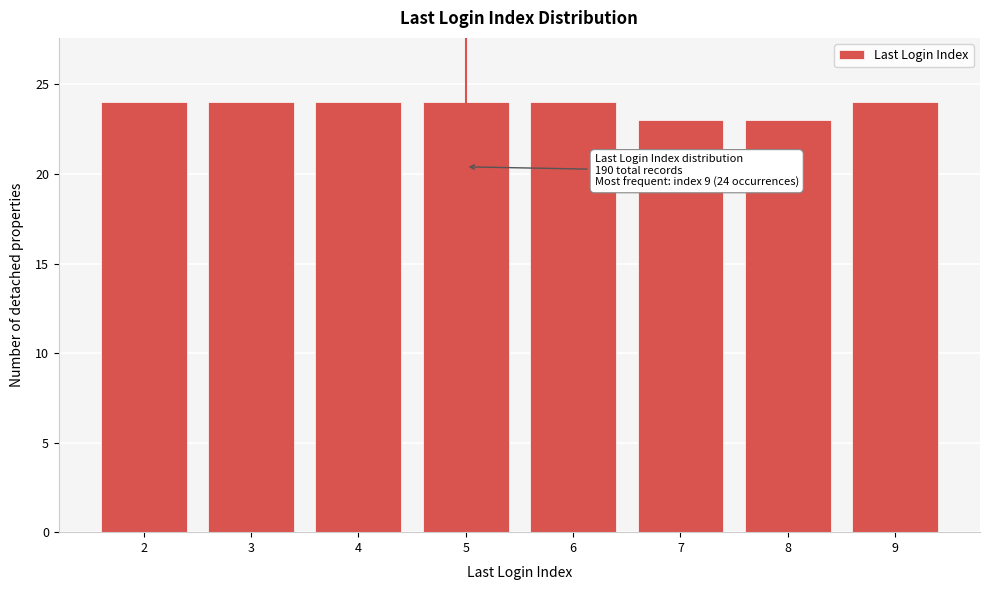

Reading right to left, extract all data points from this chart.

24	23	23	24	24	24	24	24